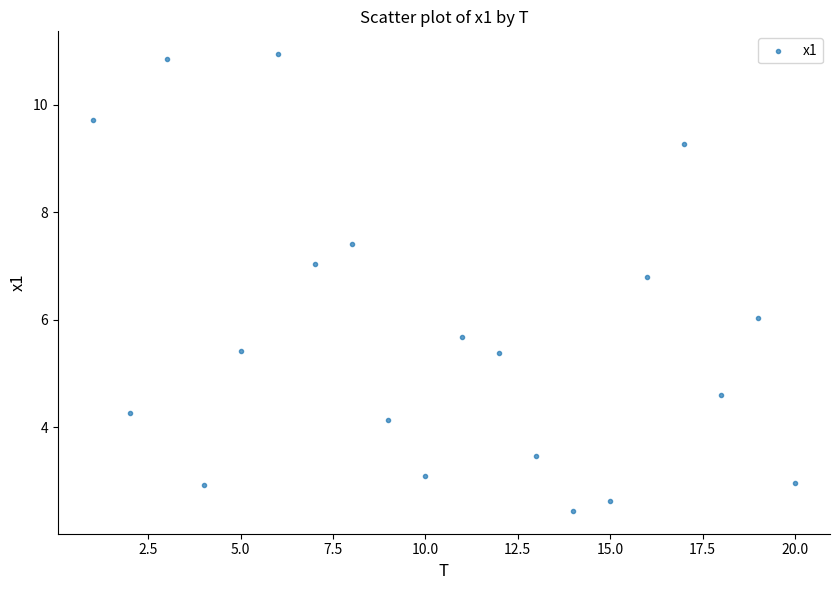

What is the range of Y values (max minus min)?

8.5